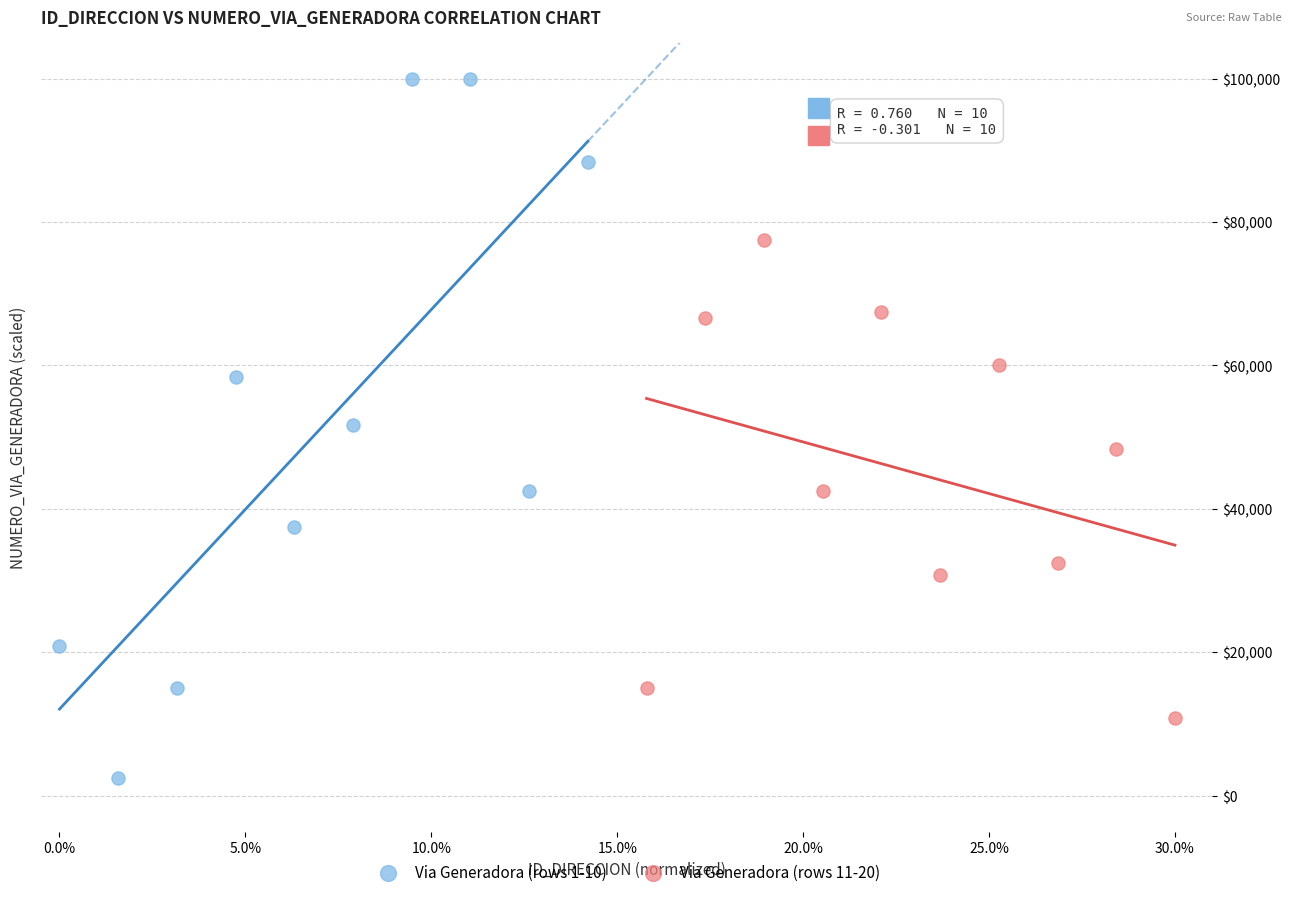

Which series reaches the minimum Y coordinate?

Via Generadora (rows 1-10)